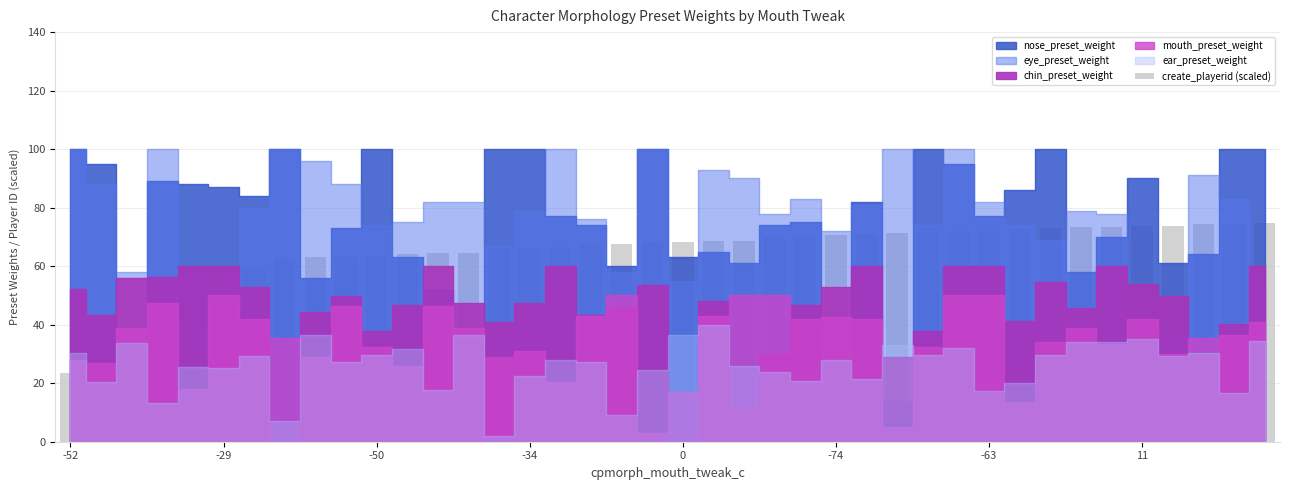

What is the value of the 21st bar from the left?

68.1